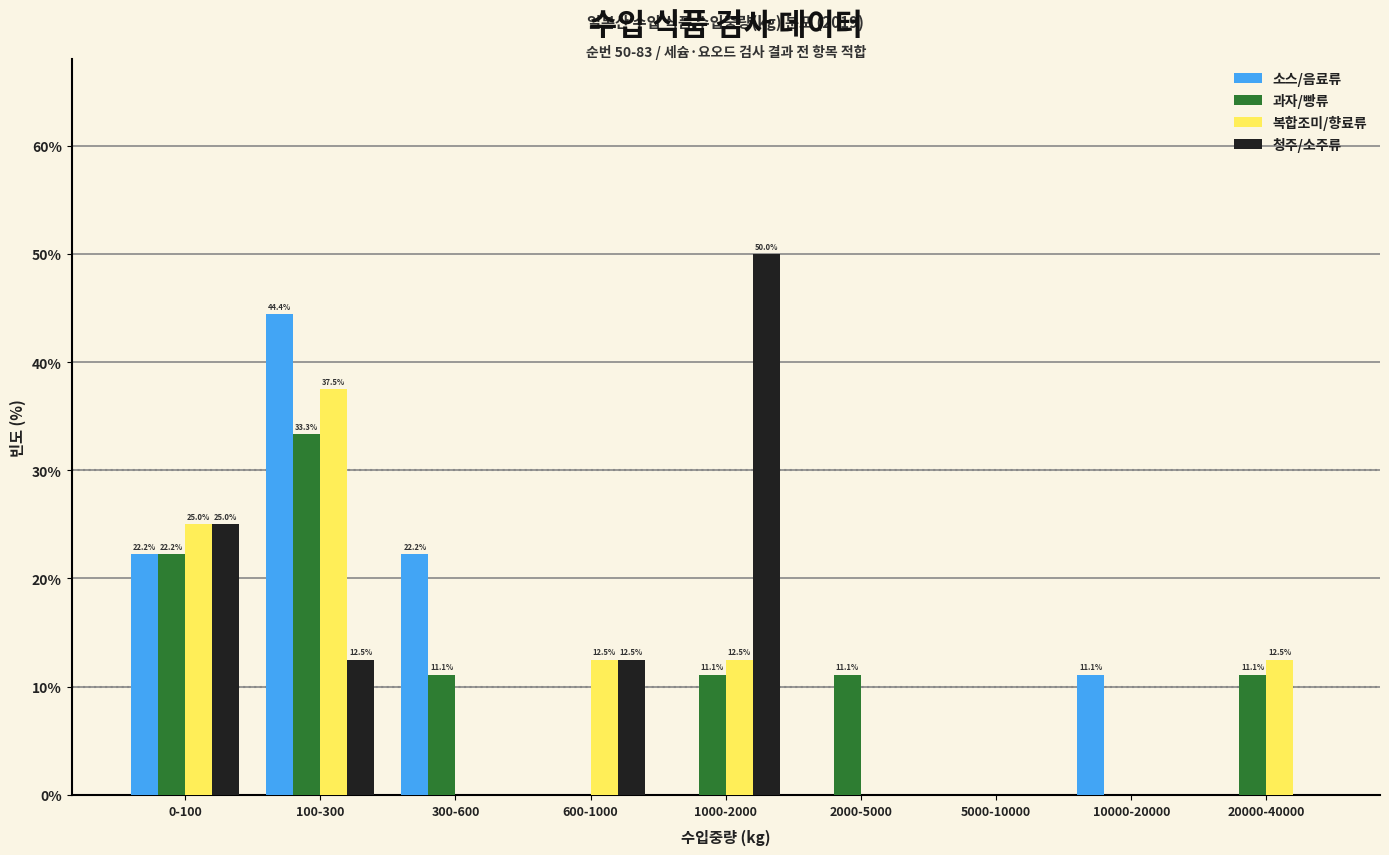

Reading left to right, list all the values displayed in this chart.

소스/음료류: 0-100=22.2	100-300=44.4	300-600=22.2	600-1000=0.0	1000-2000=0.0	2000-5000=0.0	5000-10000=0.0	10000-20000=11.1	20000-40000=0.0
과자/빵류: 0-100=22.2	100-300=33.3	300-600=11.1	600-1000=0.0	1000-2000=11.1	2000-5000=11.1	5000-10000=0.0	10000-20000=0.0	20000-40000=11.1
복합조미/향료류: 0-100=25.0	100-300=37.5	300-600=0.0	600-1000=12.5	1000-2000=12.5	2000-5000=0.0	5000-10000=0.0	10000-20000=0.0	20000-40000=12.5
청주/소주류: 0-100=25.0	100-300=12.5	300-600=0.0	600-1000=12.5	1000-2000=50.0	2000-5000=0.0	5000-10000=0.0	10000-20000=0.0	20000-40000=0.0